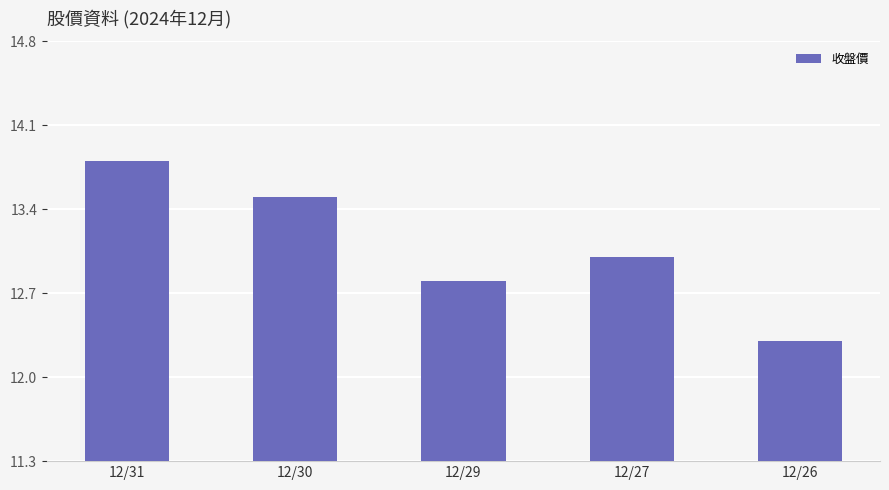

What is the average value?

13.1